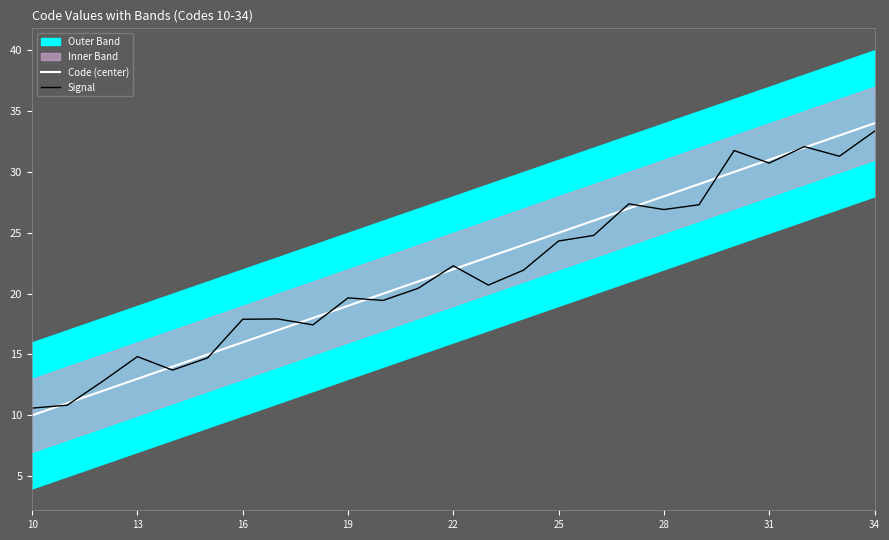

What is the minimum value shown in the chart?

10.0